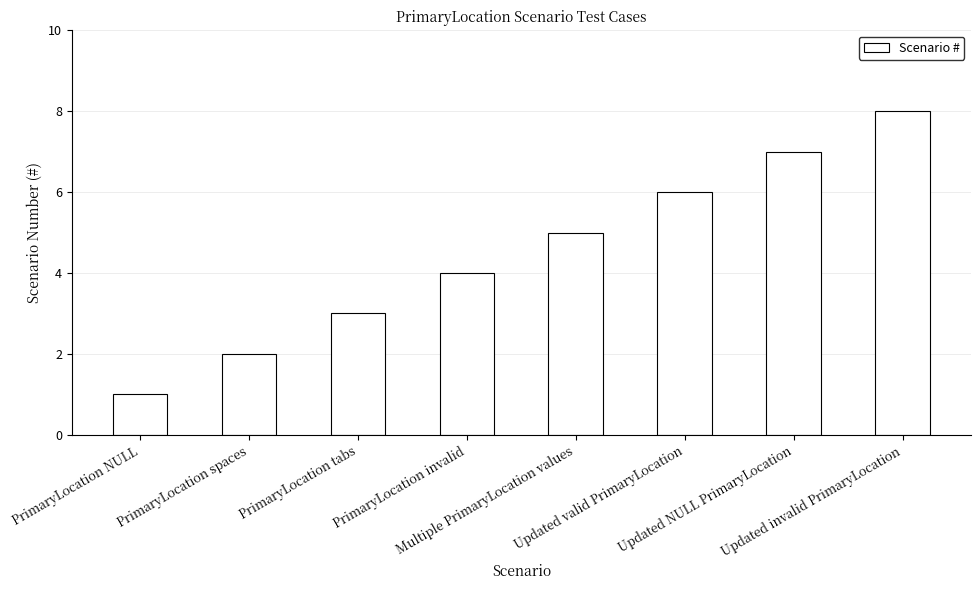

What is the change in value from PrimaryLocation NULL to Updated valid PrimaryLocation?

+5